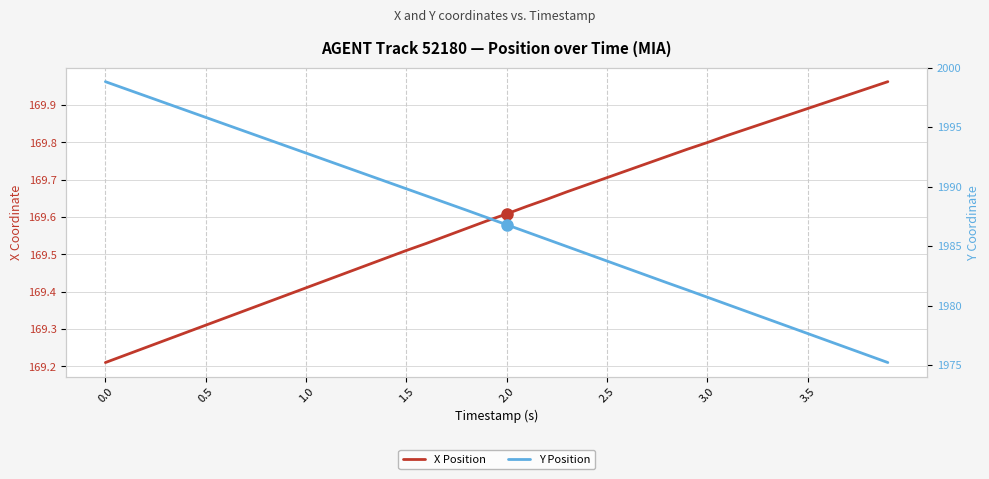

How many data points in Y Position are above 1987?

20